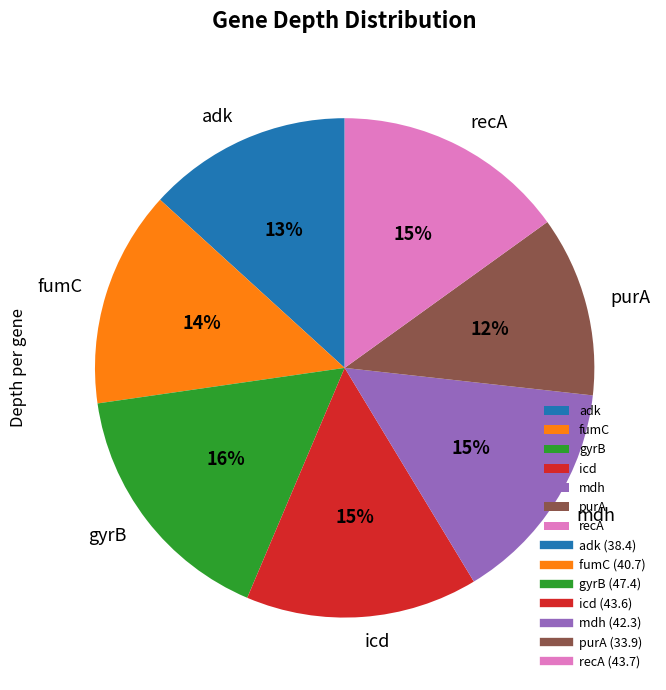

True or false: purA accounts for 12% of the total.

True